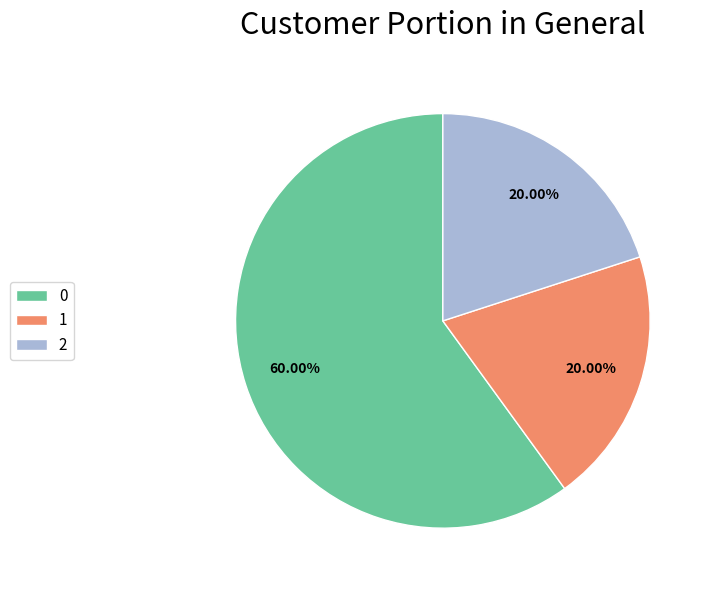

Is 1 the majority of the pie?

No